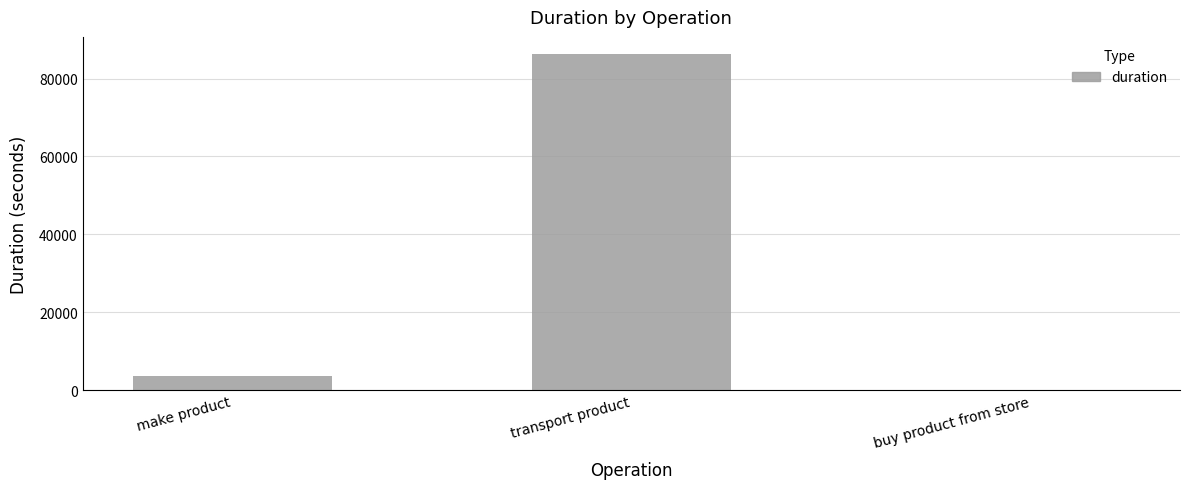

Where is the data nearest to the value 43200?

make product